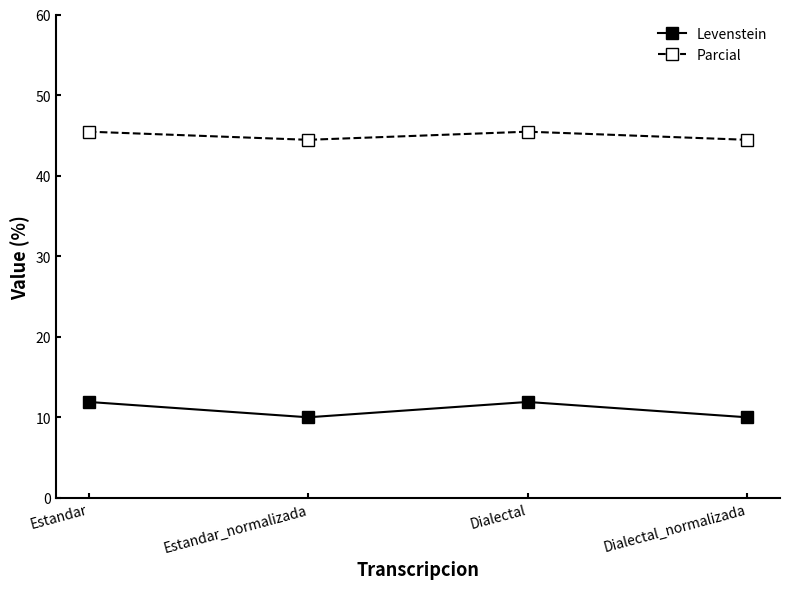

At which category does Levenstein reach its first local valley?

Estandar_normalizada